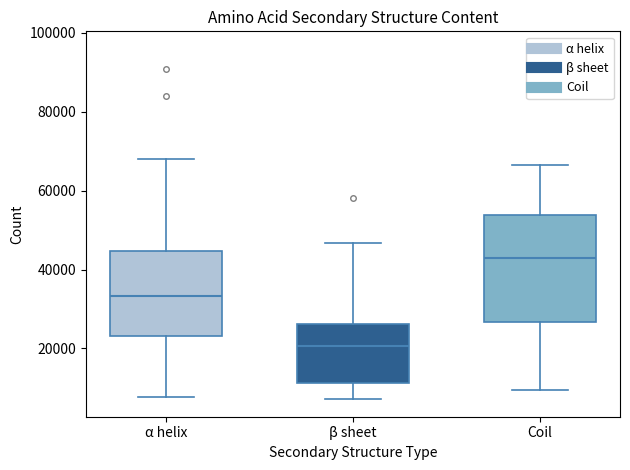

Where is the upper edge of the box for α helix on the y-axis? The values are not printed on the chart, so give them approximately, as read against the axis.

44000